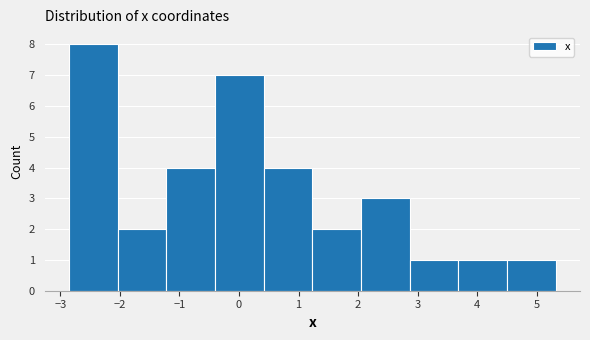

Reading left to right, list every bar in this chart as the range it spans on the x-axis followed by its height. Neither the bar edges nor the heights are printed on the chart, so give them approximately, as read against the axes.

-2.9 to -2.0: 8
-2.0 to -1.2: 2
-1.2 to -0.4: 4
-0.4 to 0.4: 7
0.4 to 1.2: 4
1.2 to 2.0: 2
2.0 to 2.9: 3
2.9 to 3.7: 1
3.7 to 4.5: 1
4.5 to 5.3: 1